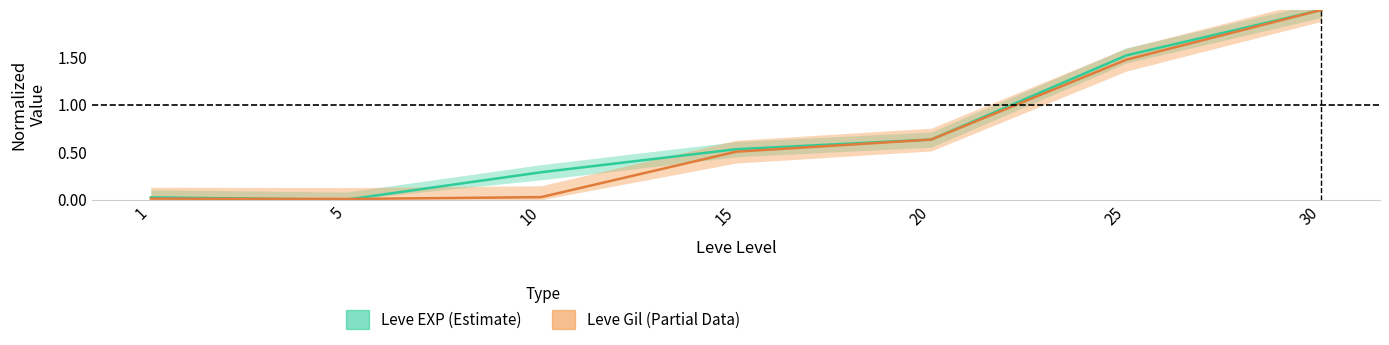

Which series has the widest spread of values?

Leve EXP